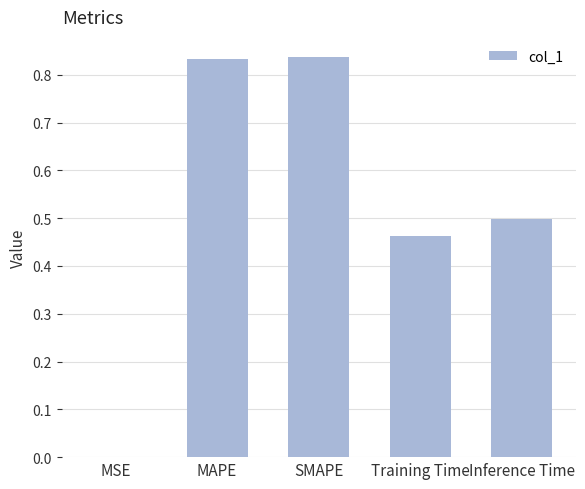

The chart shows a value of 1.4 at SMAPE. True or false?

False